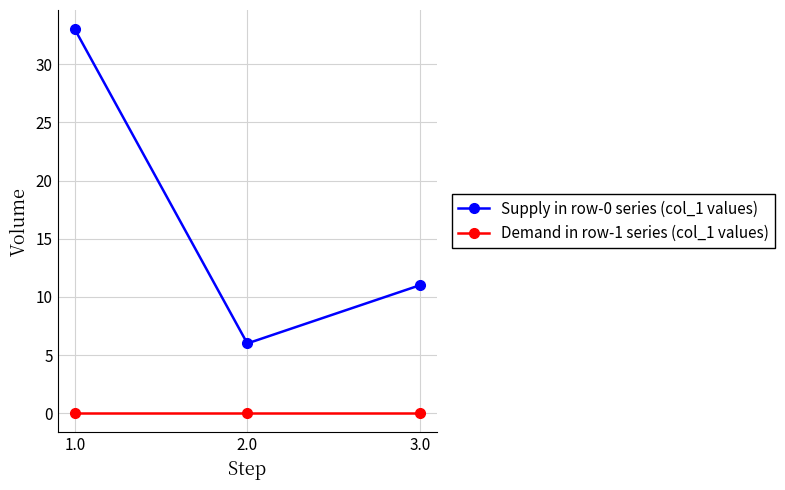

Rank the series at 3.0 from lowest to highest value.

Demand in row-1 series (col_1 values), Supply in row-0 series (col_1 values)